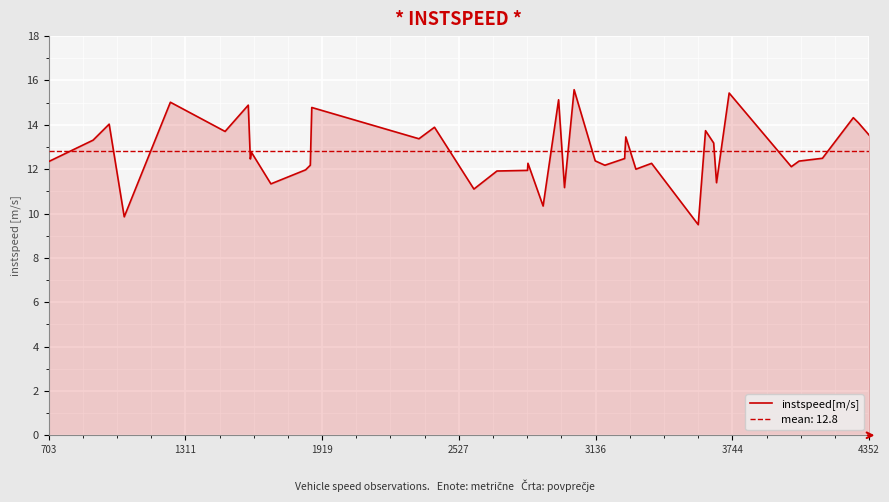

Count the number of values greater than 12.

29